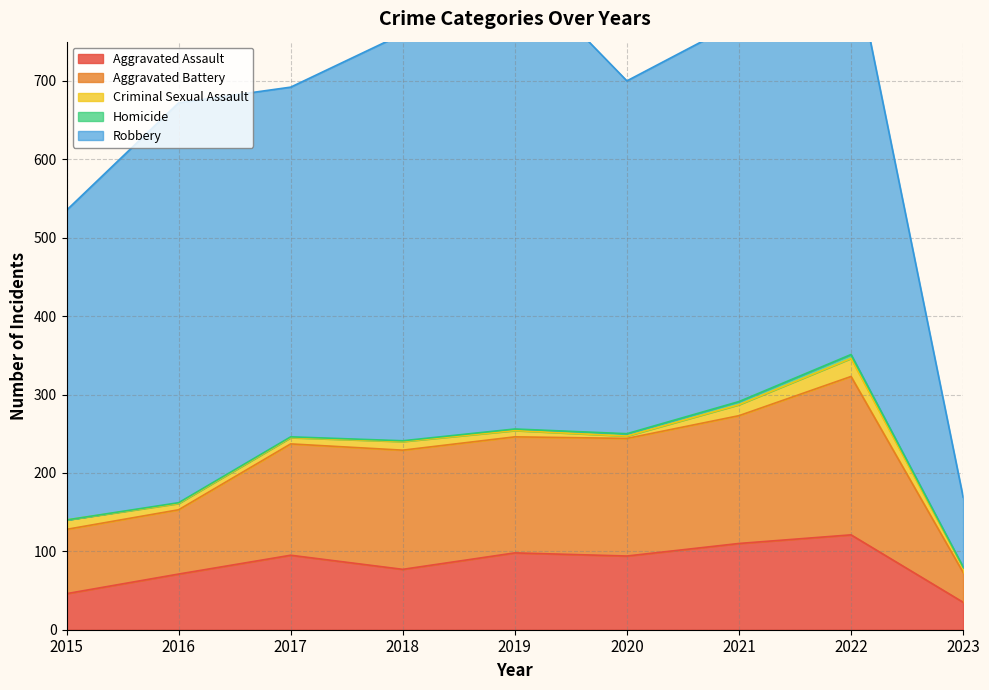

Where is the first local maximum for Aggravated Battery?

2018